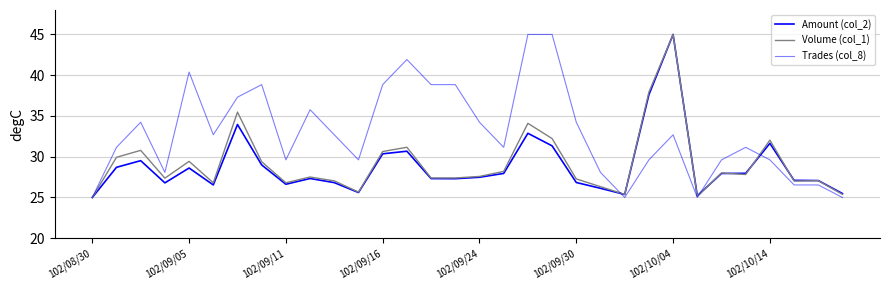

Which series has the widest spread of values?

Amount (col_2)